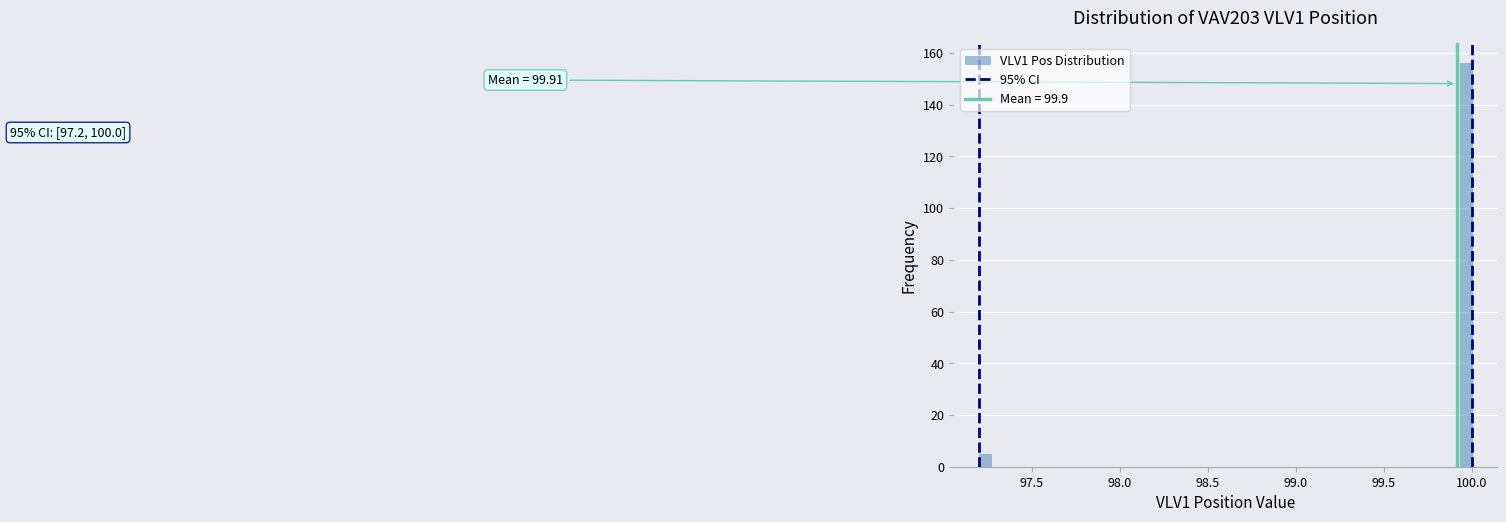

Read against the x-axis, roughly where is the centre of the tallest bar?

99.95